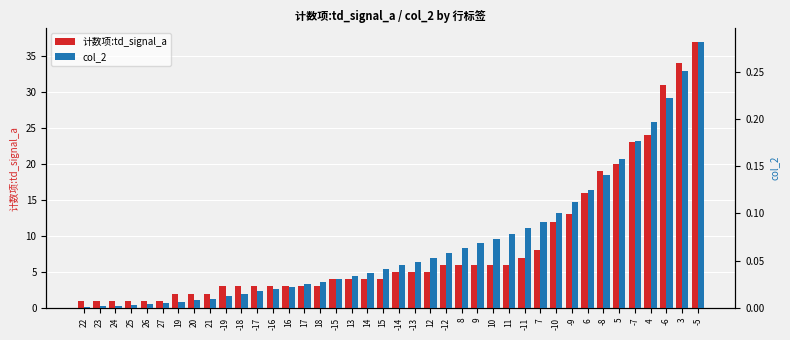

Rank the series at 8 from highest to lowest value.

计数项:td_signal_a, col_2